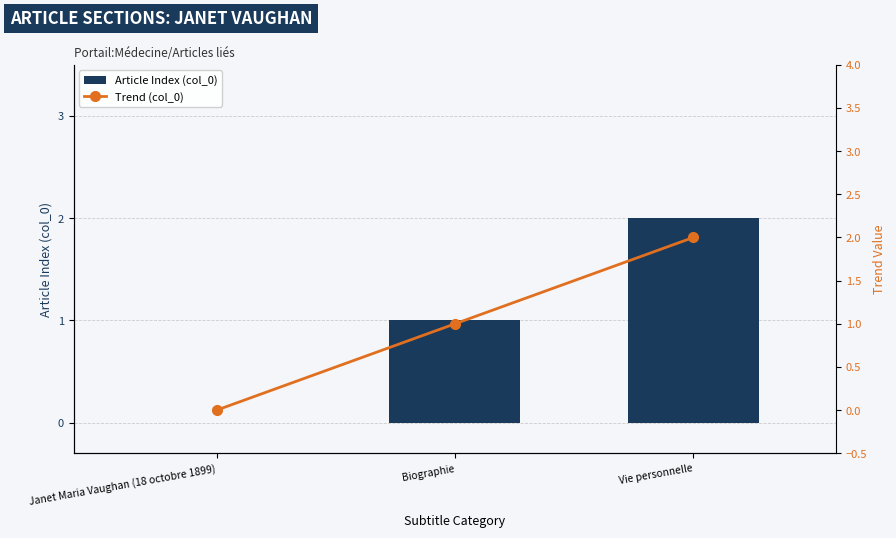

Count the Trend (col_0) values in the range 0 to 2.

3